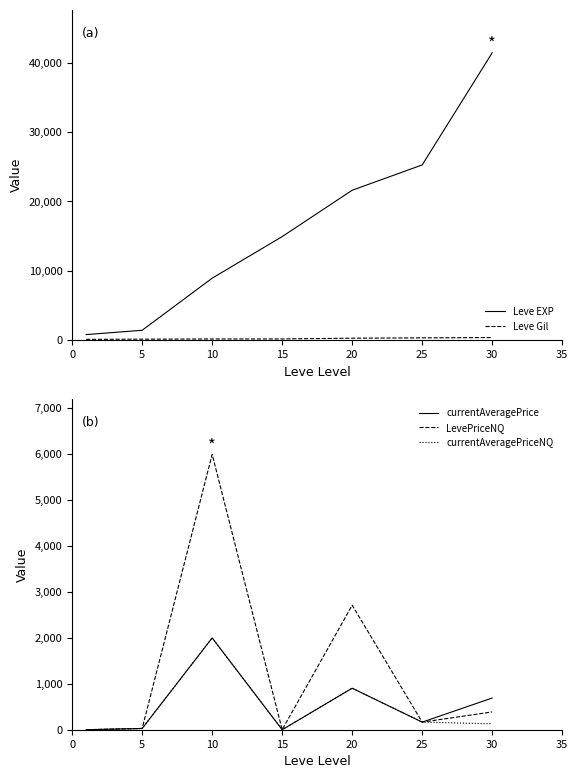

How many series are shown in this chart?

5